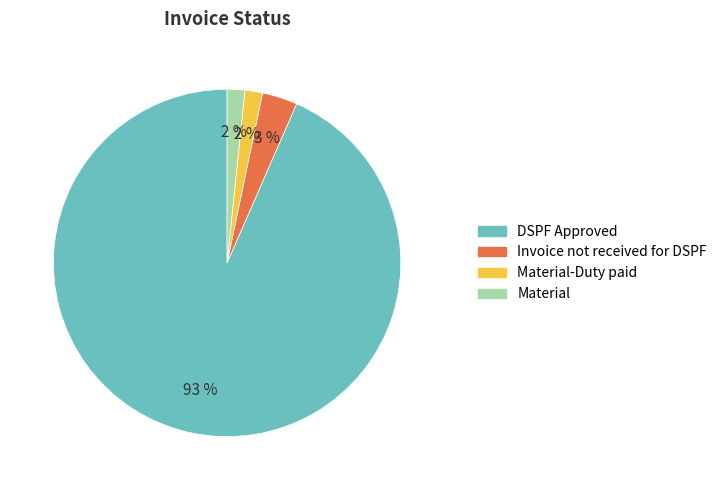

Is there any slice that represents more than half of the pie?

Yes